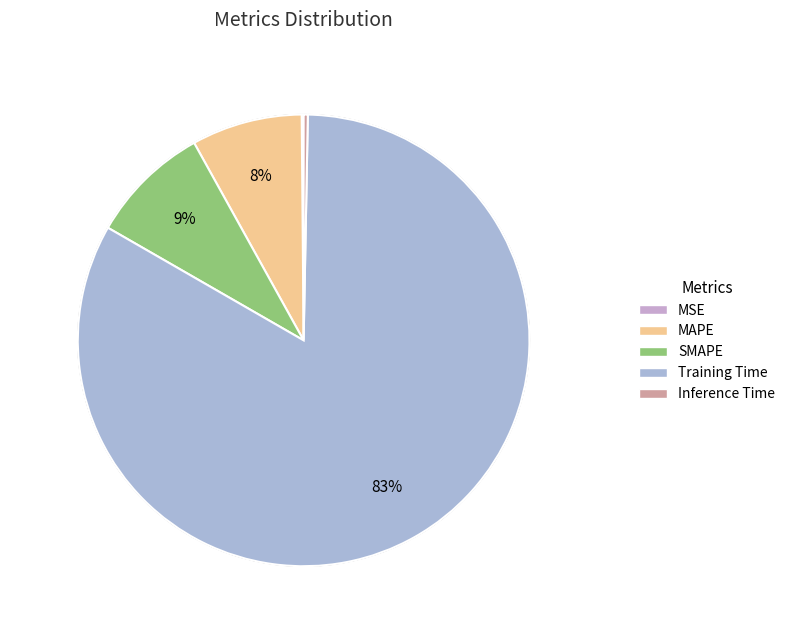

The MAPE slice represents 8% of the pie. True or false?

True